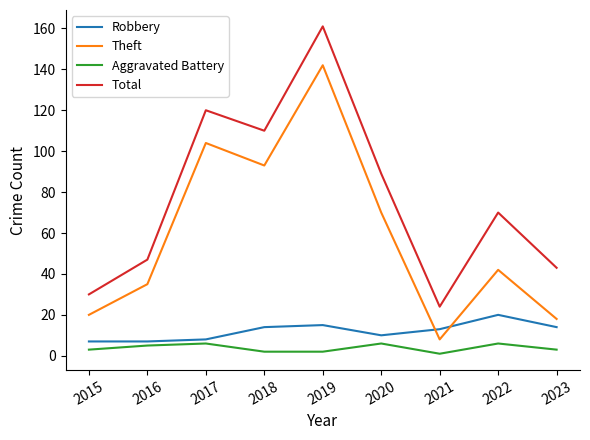

The Theft series shows 30 at 2023. True or false?

False